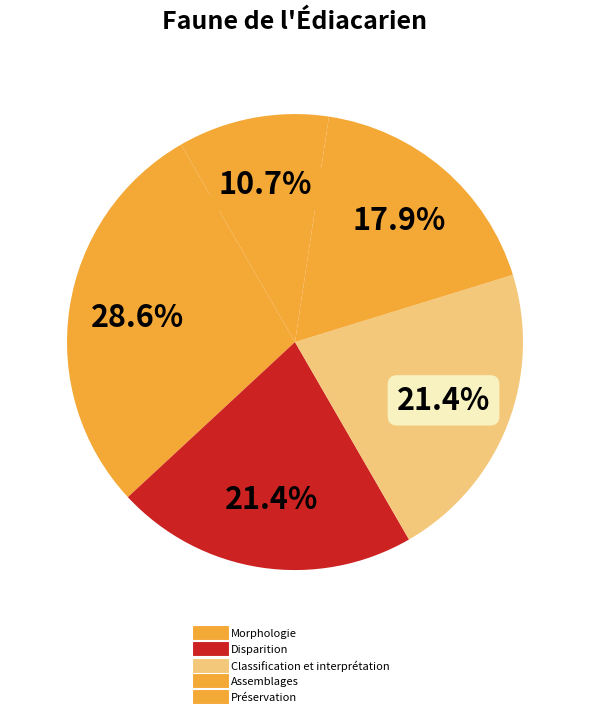

Is there a majority slice in this chart?

No